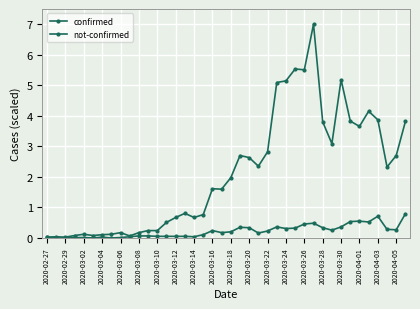

How many interior local valleys does the confirmed series have?

10